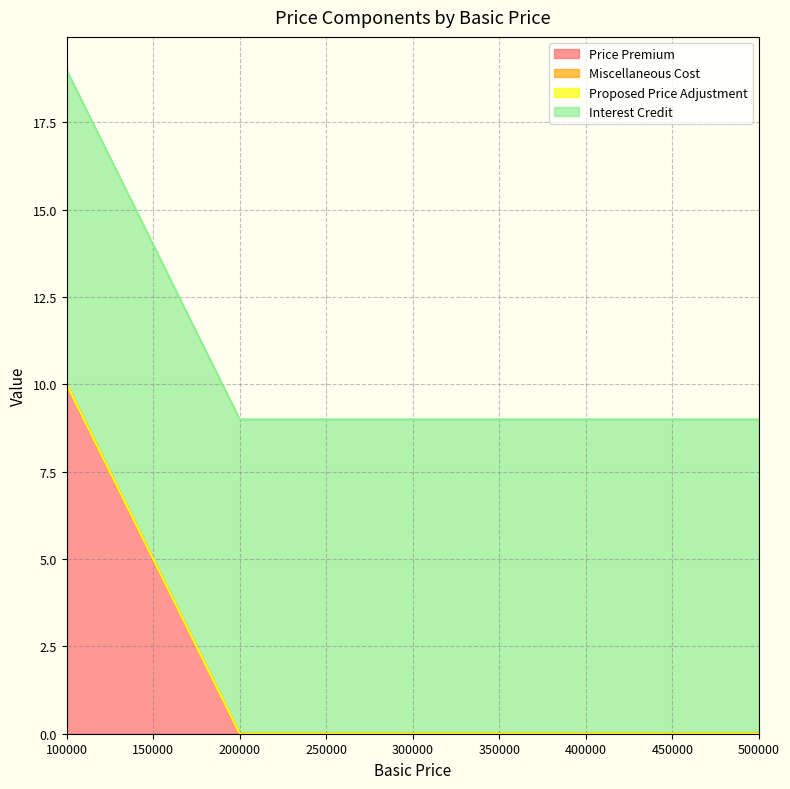

The value of Interest Credit at 200000 is 9. True or false?

True